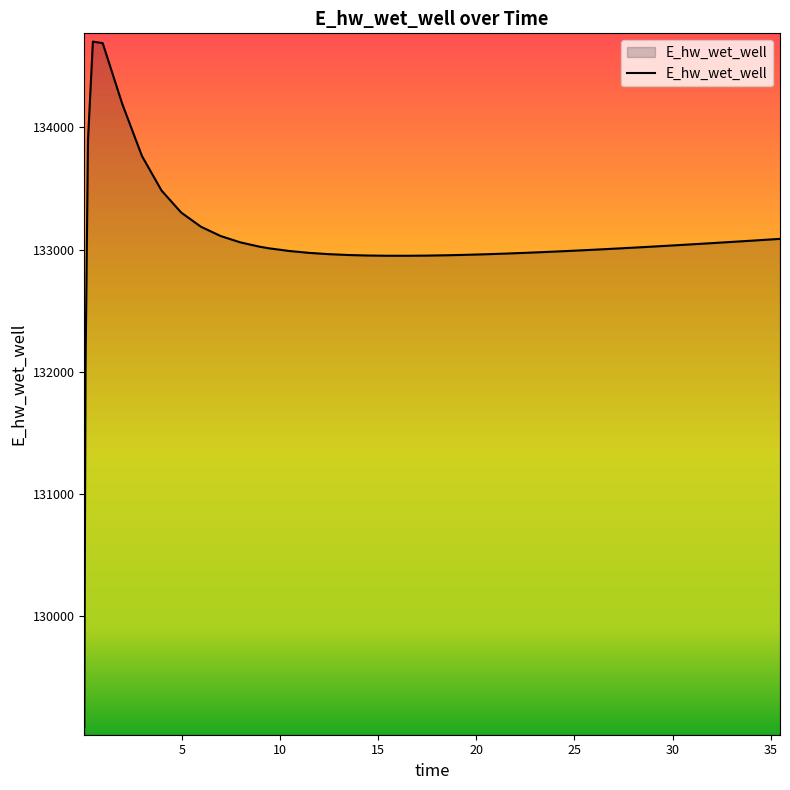

What is the greatest value displayed?

134700.9